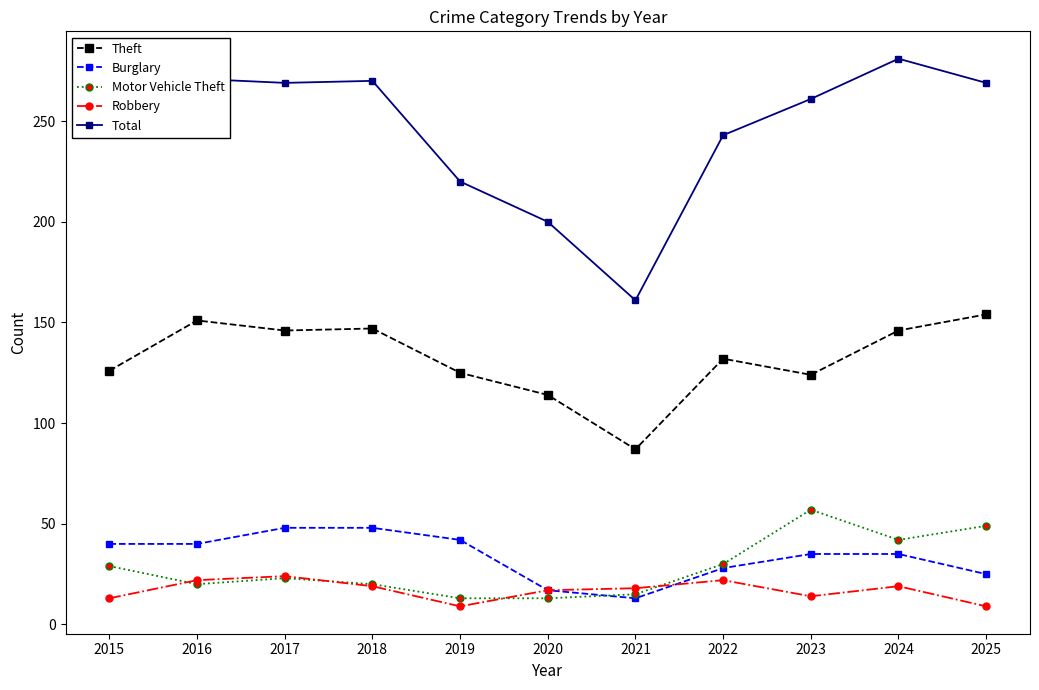

Is this an area chart (filled region under the line)?

No